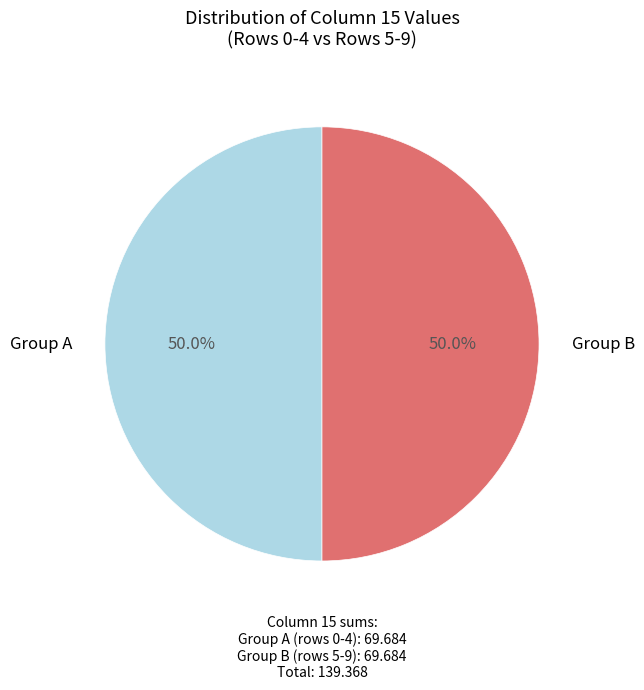

How many segments does this pie chart have?

2